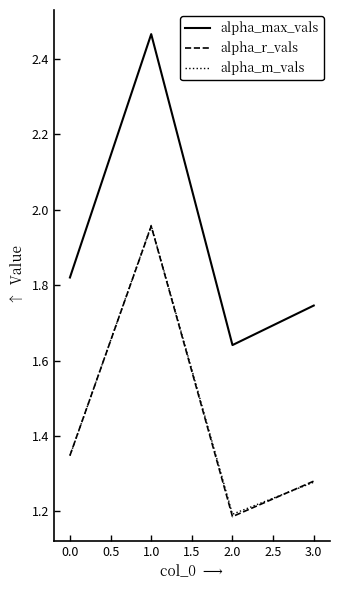

True or false: alpha_r_vals and alpha_max_vals intersect in this chart.

False